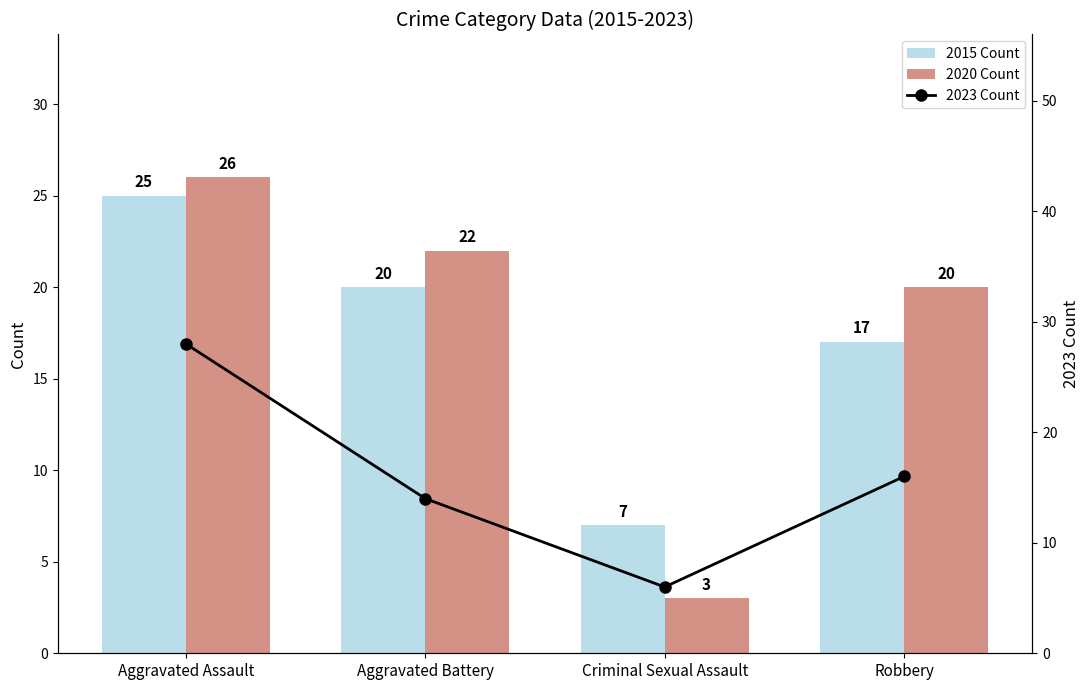

At which label does 2015 Count first exceed 20?

Aggravated Assault